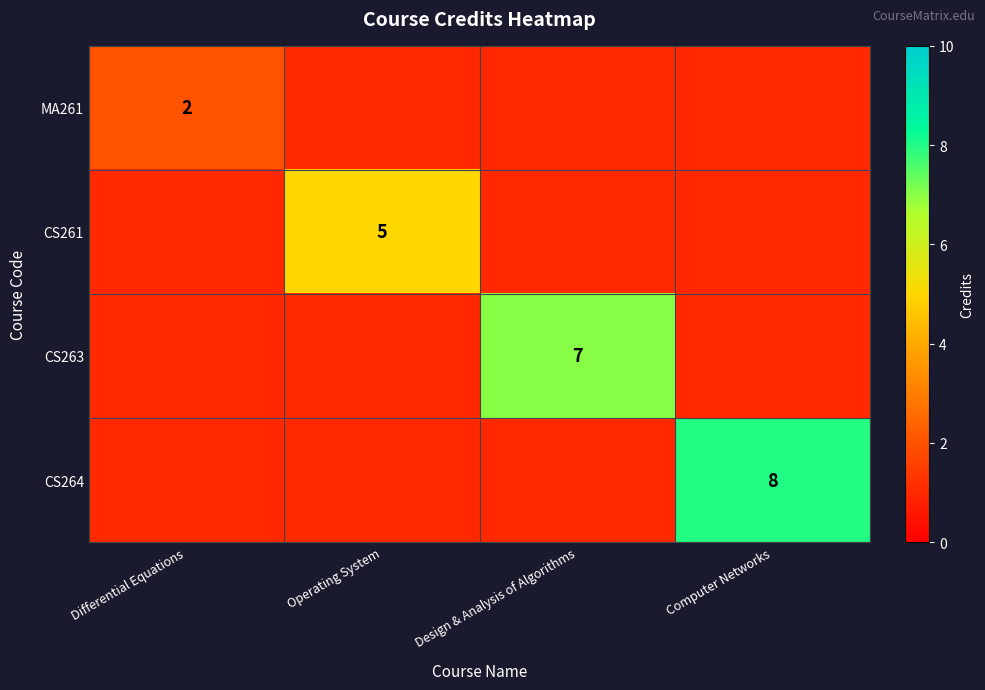

What is the minimum value shown in the chart?

1